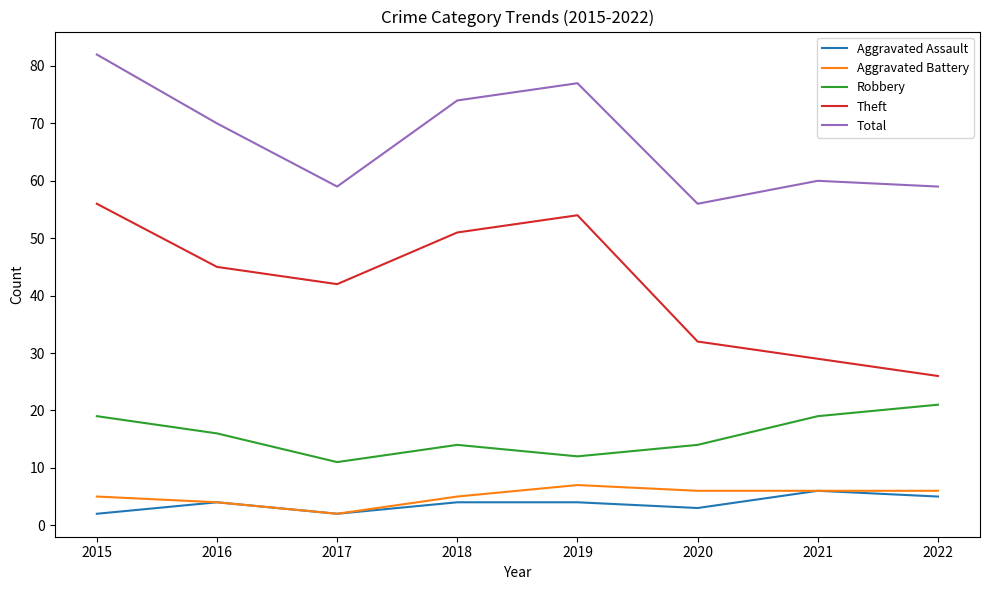

How many series are shown in this chart?

5